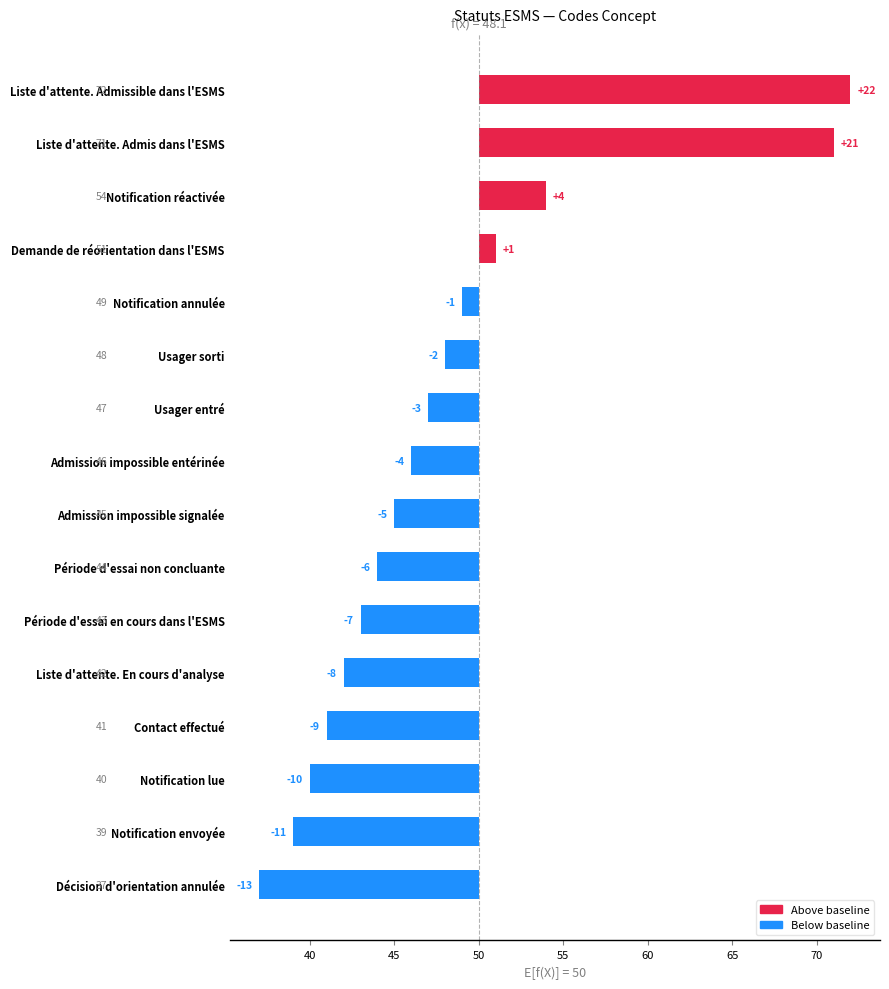

Reading left to right, transcribe all the data shown in this chart.

-13	-11	-10	-9	-8	-7	-6	-5	-4	-3	-2	-1	1	4	21	22